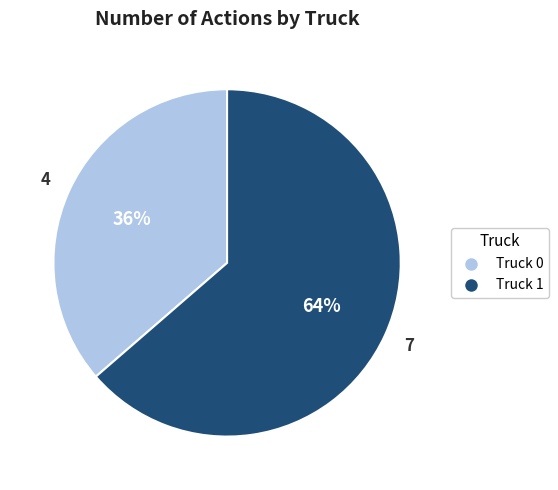

What is the smallest slice in the pie chart?

Truck 0